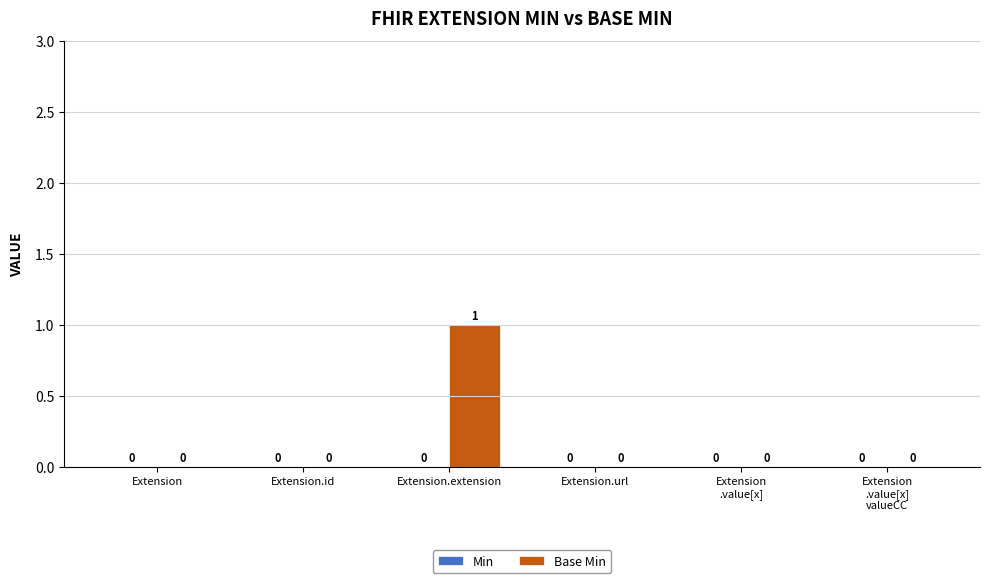

Which category has the highest value across all series?

Extension.extension